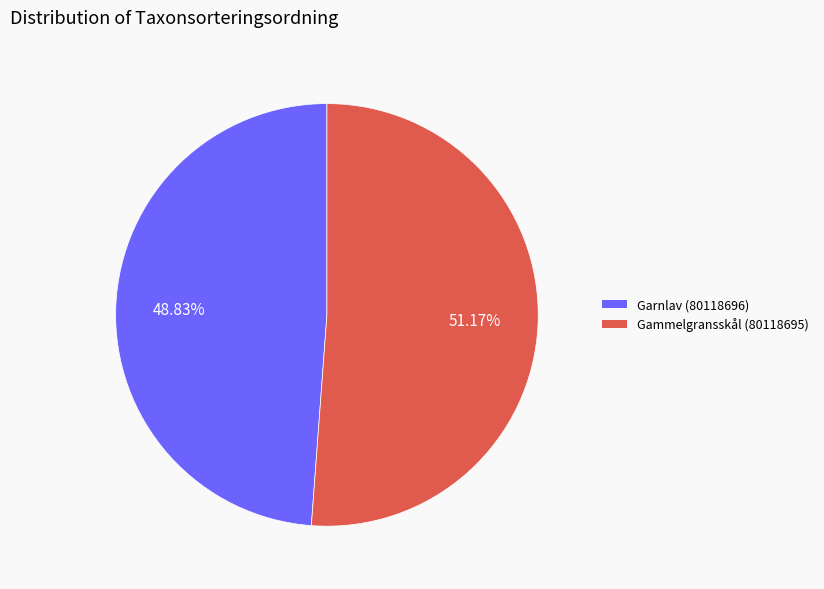

How much of the chart is everything except Gammelgransskål (80118695)?

48.8%